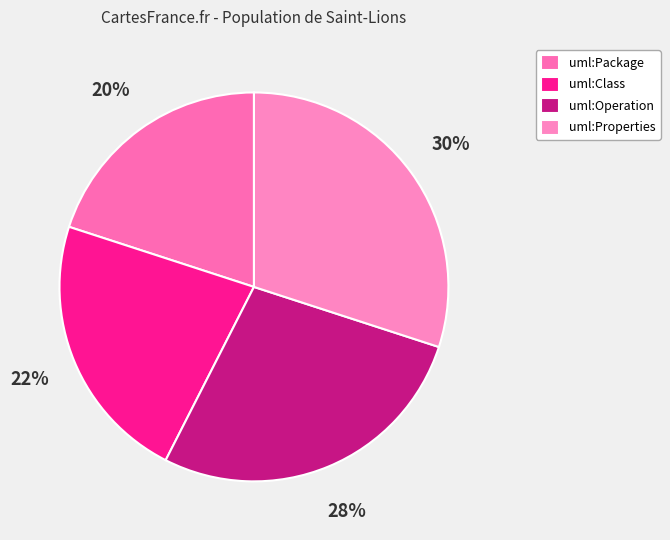

Between uml:Properties and uml:Class, which is larger?

uml:Properties